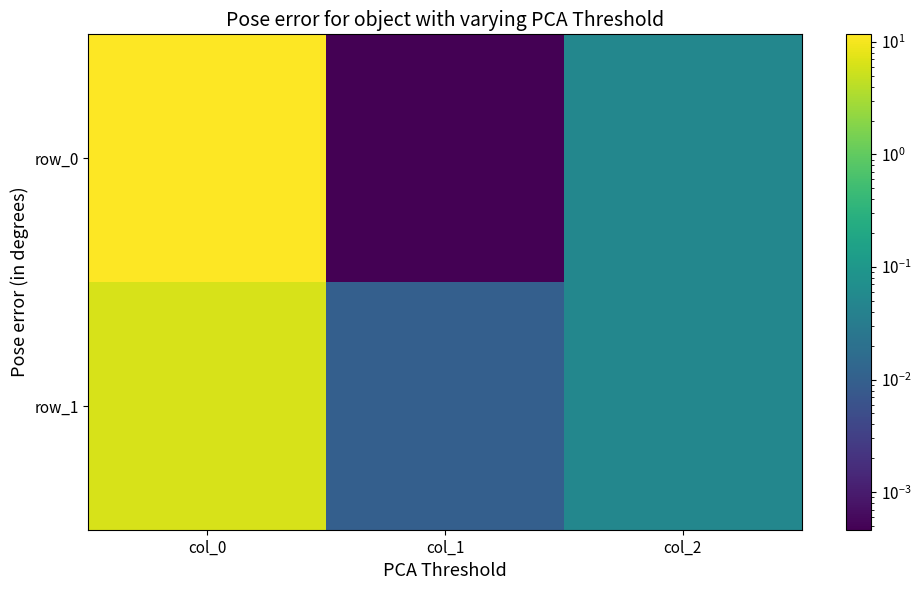

List the series in order of their overall mean, highest first.

row_0, row_1